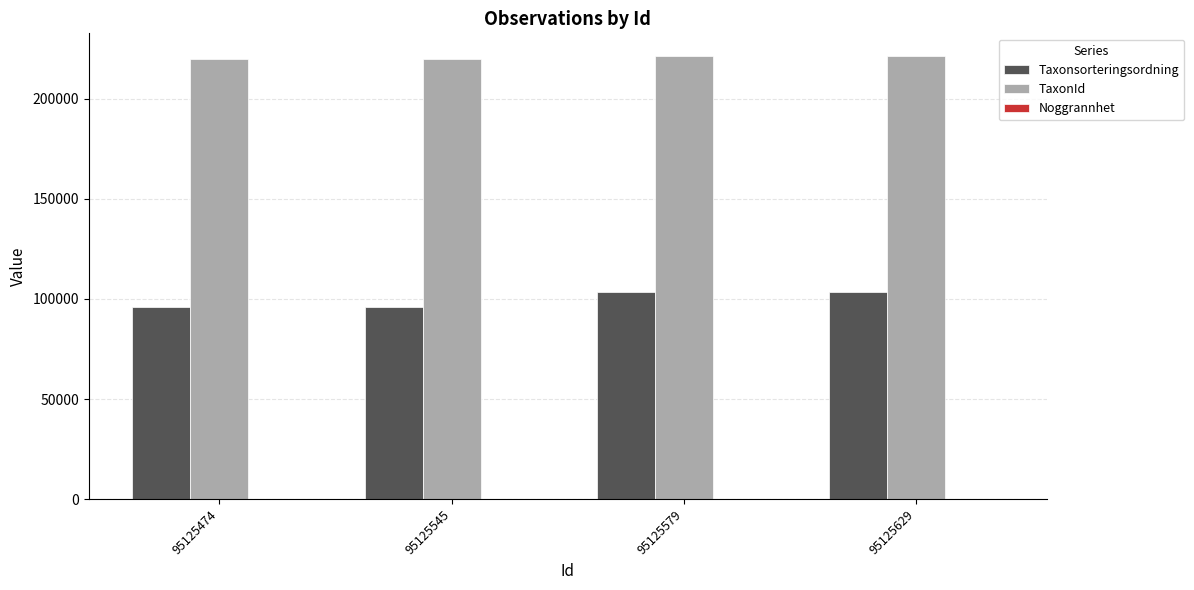

What is the maximum value for Taxonsorteringsordning?

103250